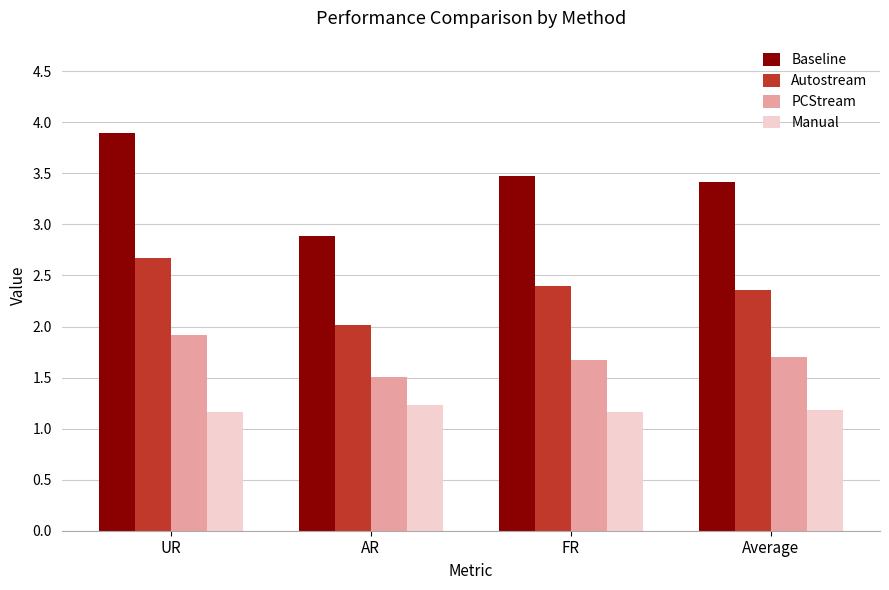

Rank the series by their maximum value, from highest to lowest.

Baseline, Autostream, PCStream, Manual